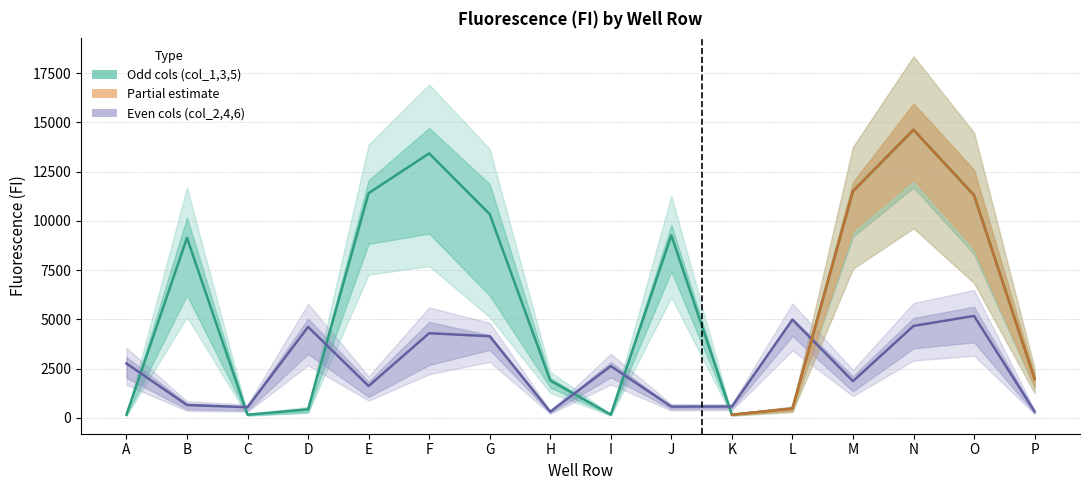

At which category is the sum across all series the highest?

N